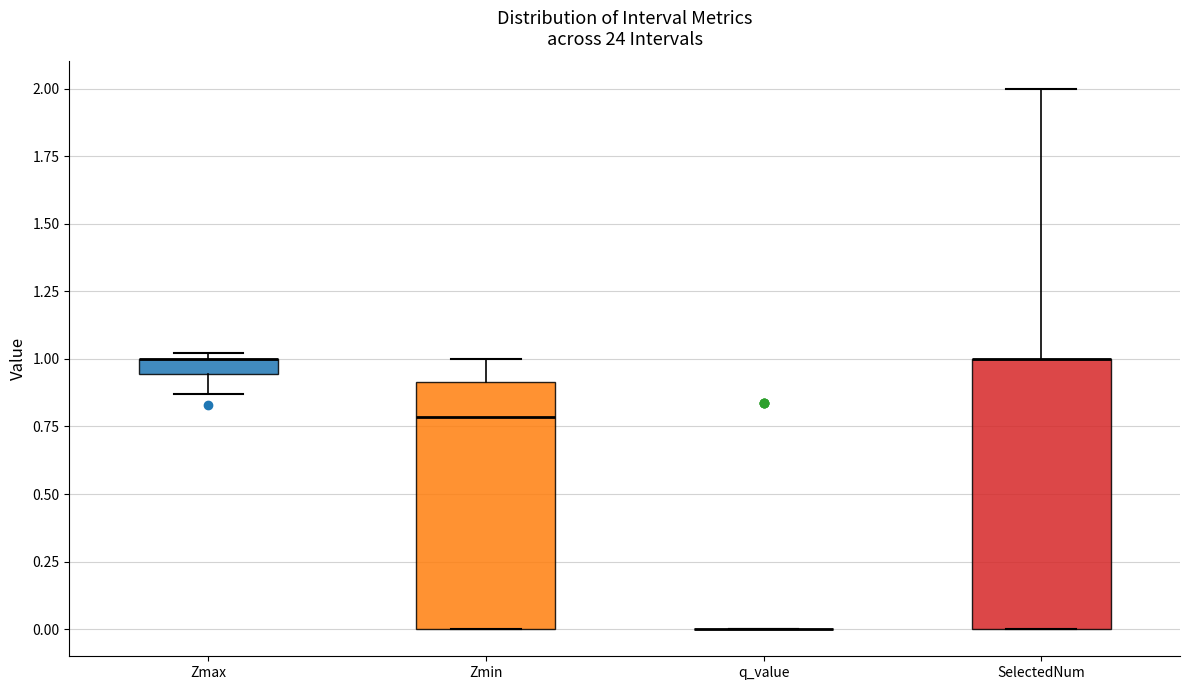

Comparing the boxes themselves (not the whiskers), which one is the tallest?

SelectedNum